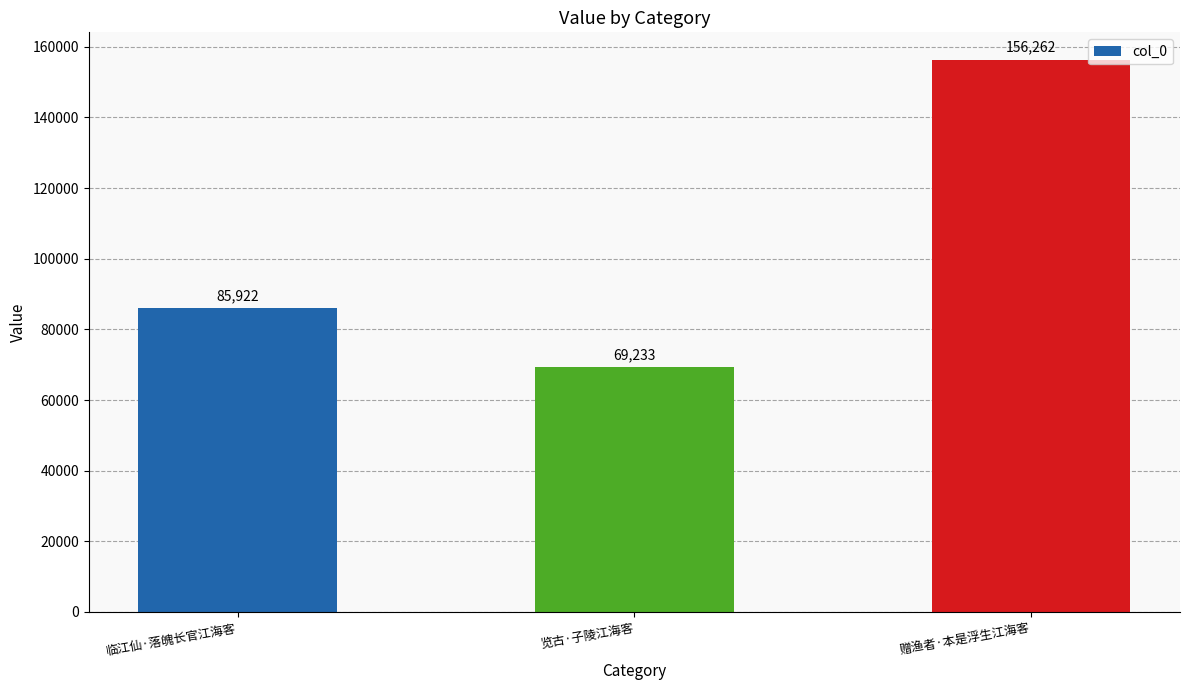

Between 临江仙·落魄长官江海客 and 览古·子陵江海客, which is larger?

临江仙·落魄长官江海客